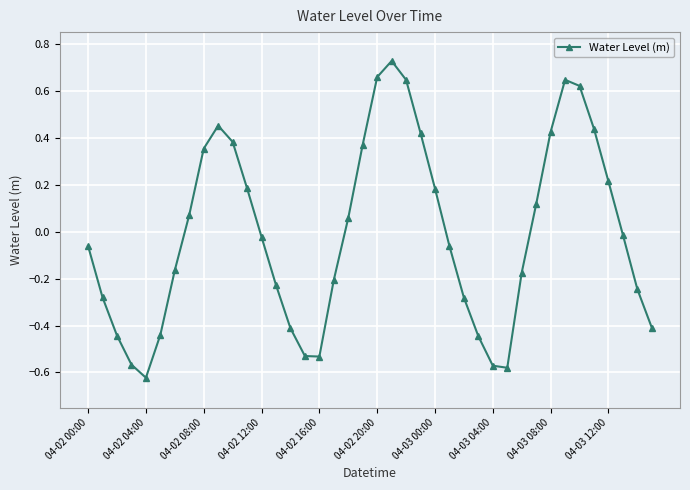

True or false: there are more than 1 points higher than both neighbors.

True